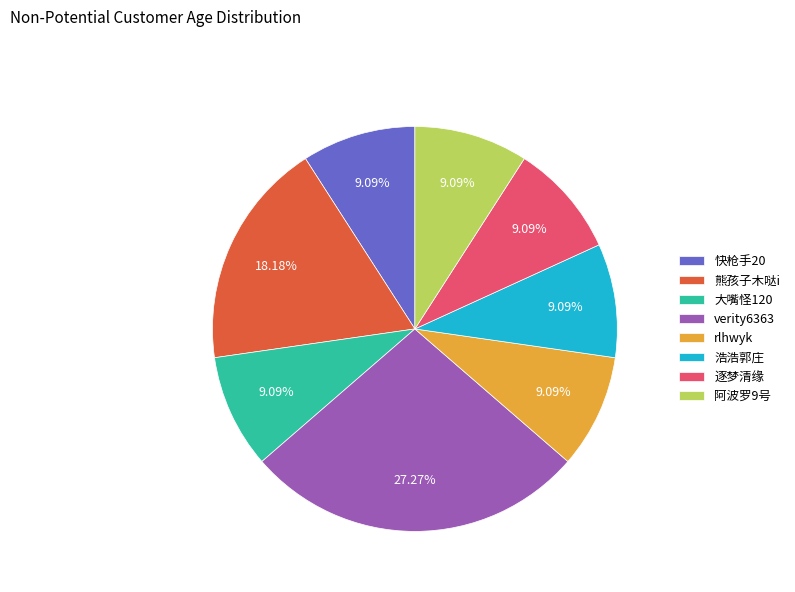

Which has a higher value, 大嘴怪120 or 熊孩子木哒i?

熊孩子木哒i